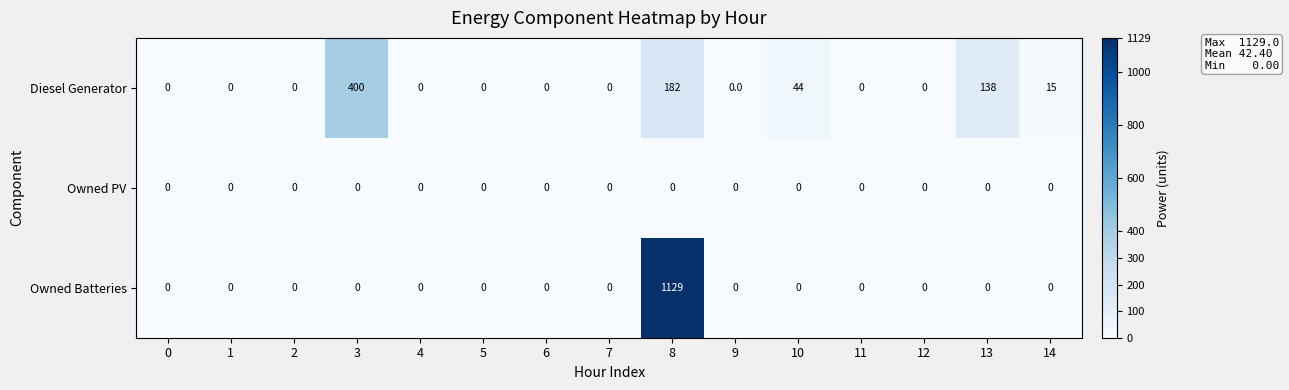

The Owned Batteries series shows 0 at 11. True or false?

True